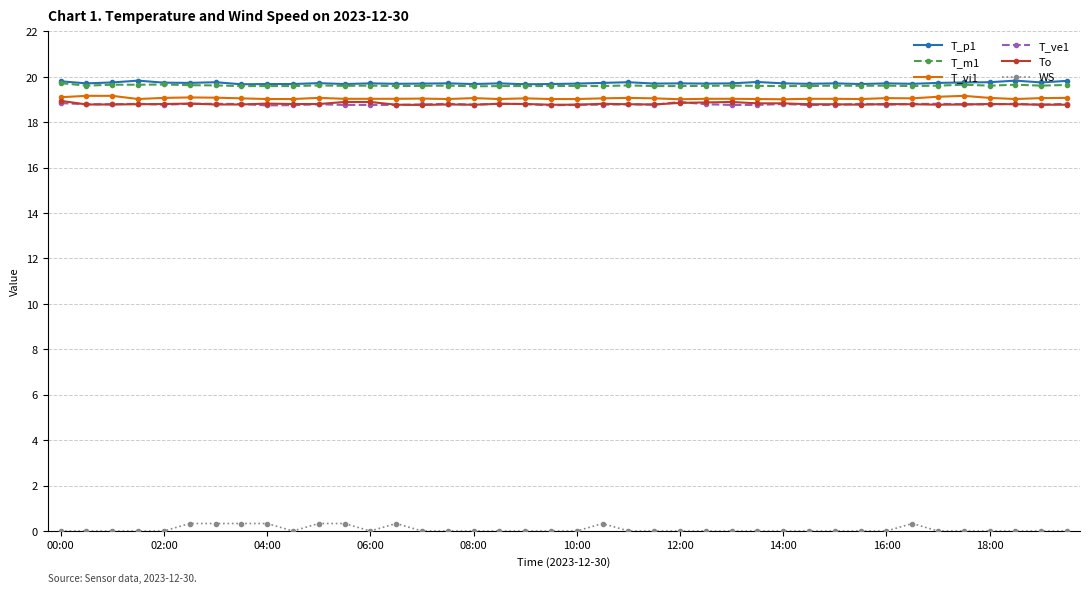

What are all the series names shown in the legend?

T_p1, T_m1, T_vi1, T_ve1, To, WS